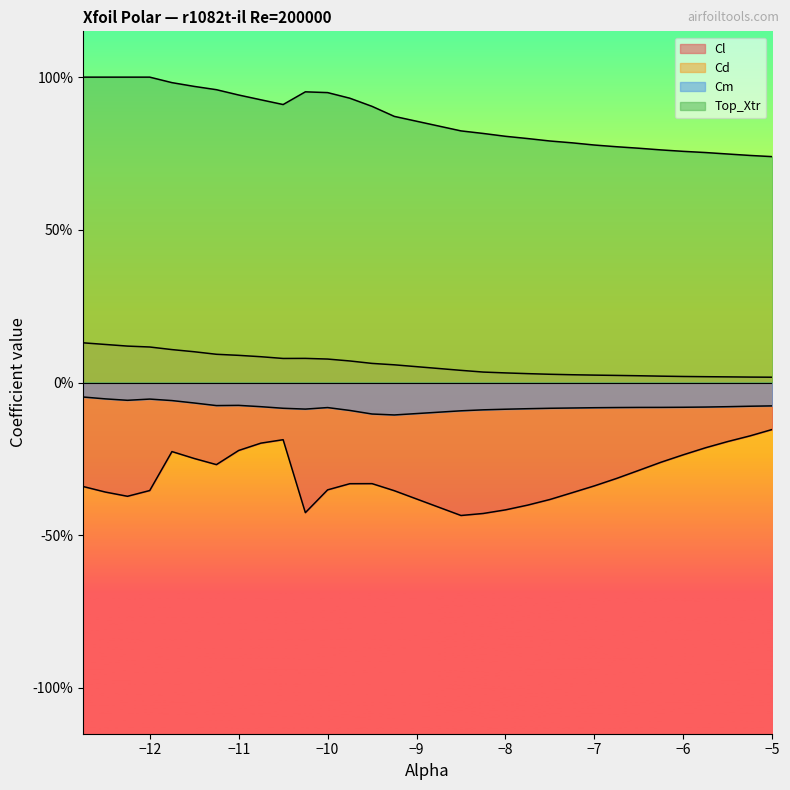

At which label is Cd closest to 0?

-5.0